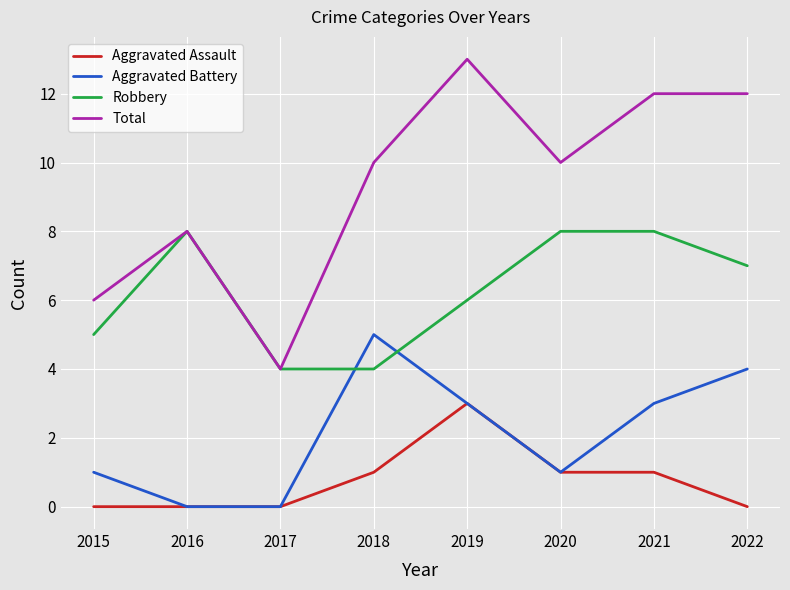

True or false: Total and Aggravated Assault intersect in this chart.

False